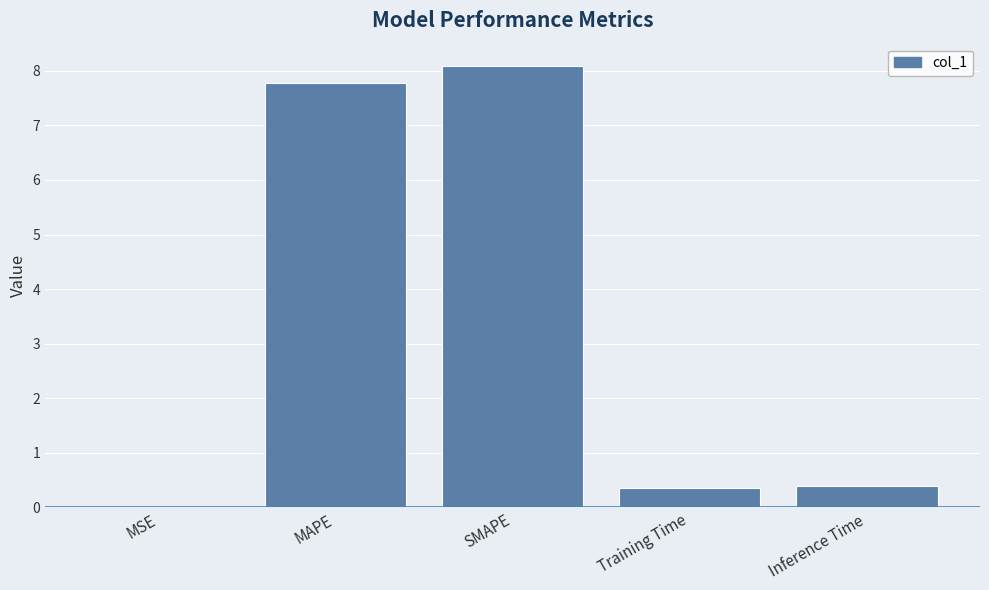

True or false: the data shows 0.4 at Training Time.

True